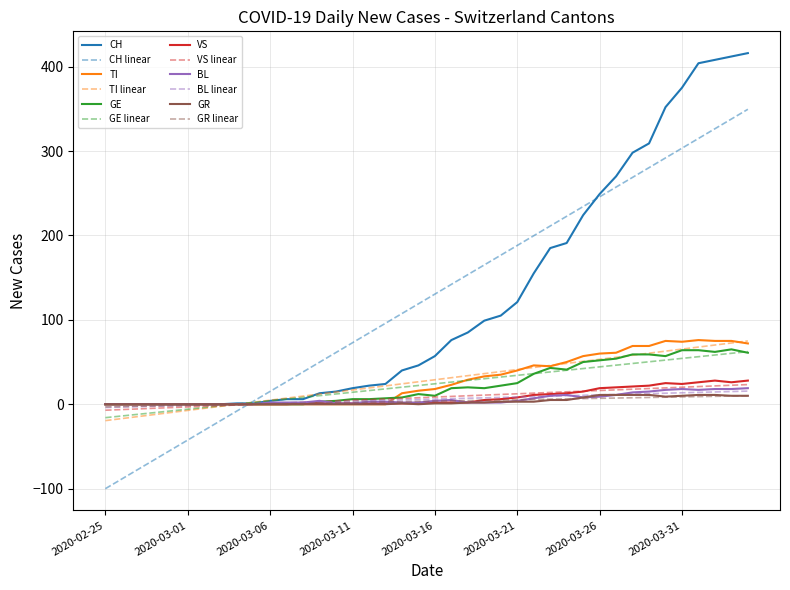

What are all the series names shown in the legend?

CH, CH linear, TI, TI linear, GE, GE linear, VS, VS linear, BL, BL linear, GR, GR linear